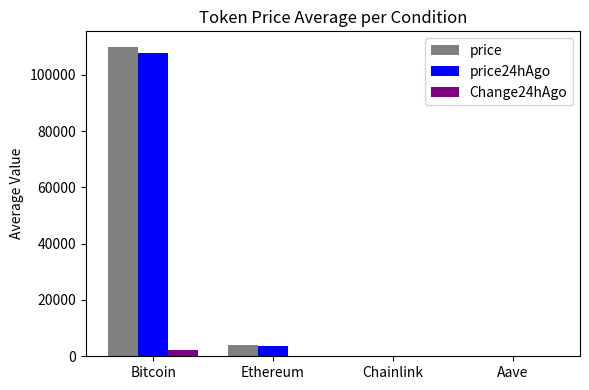

What is the maximum value for price?

109961.0